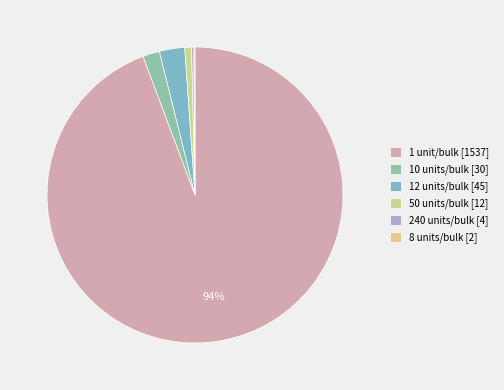

What is the largest slice in the pie chart?

1